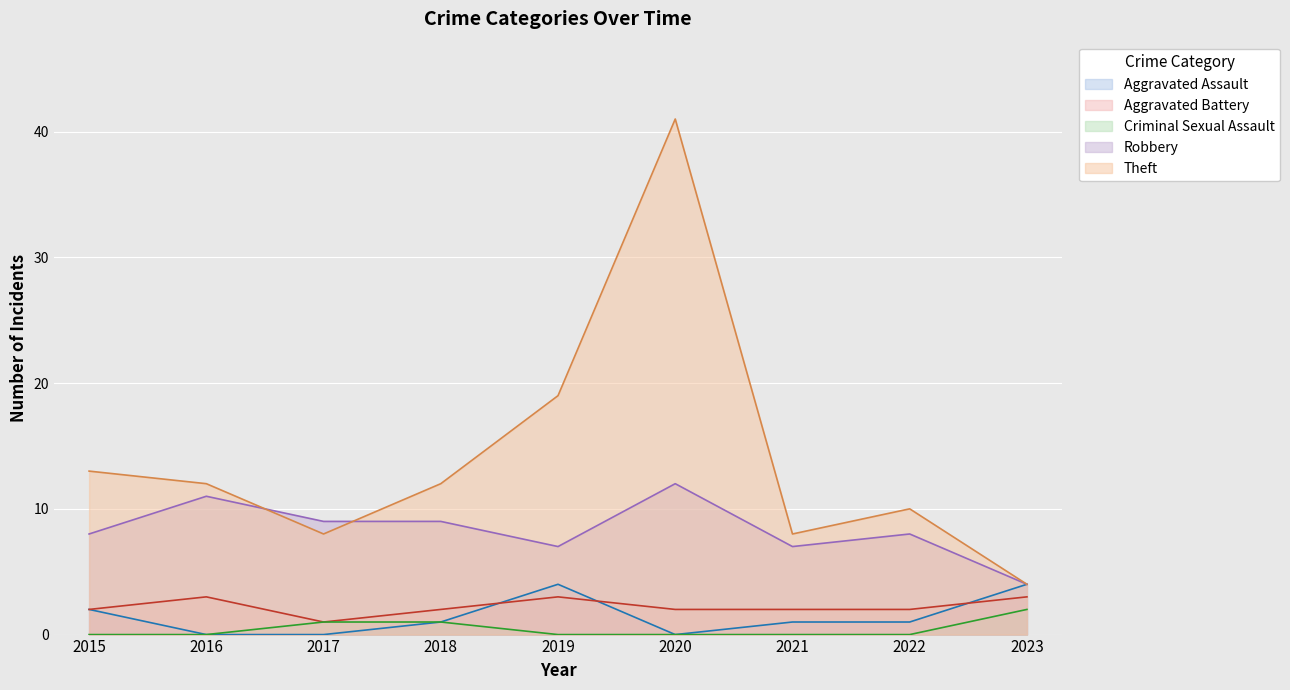

What is the difference between the maximum and minimum values in the Aggravated Assault series?

4